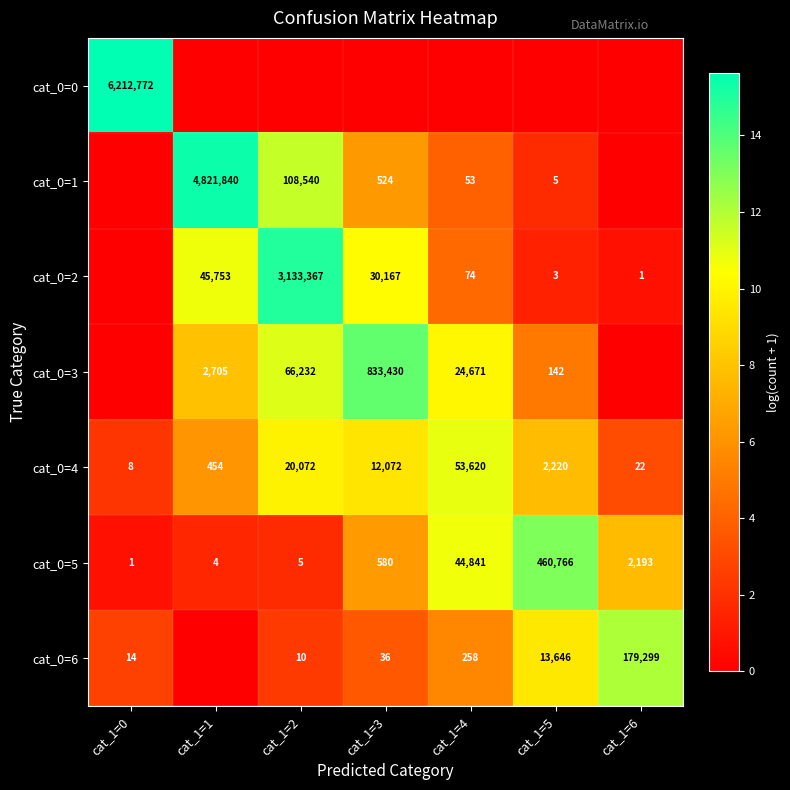

The value of cat_0=2 at cat_1=1 is 63541. True or false?

False